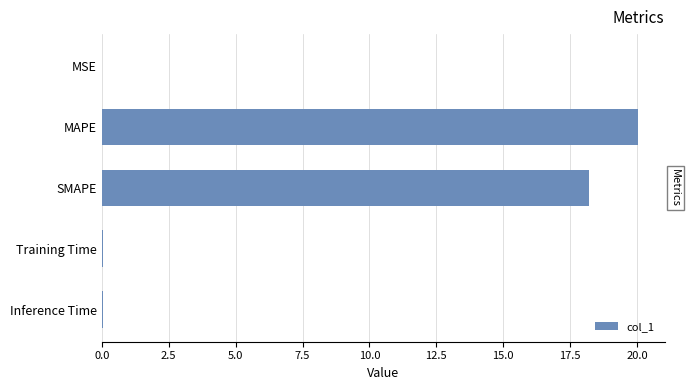

What is the maximum value shown in the chart?

20.0